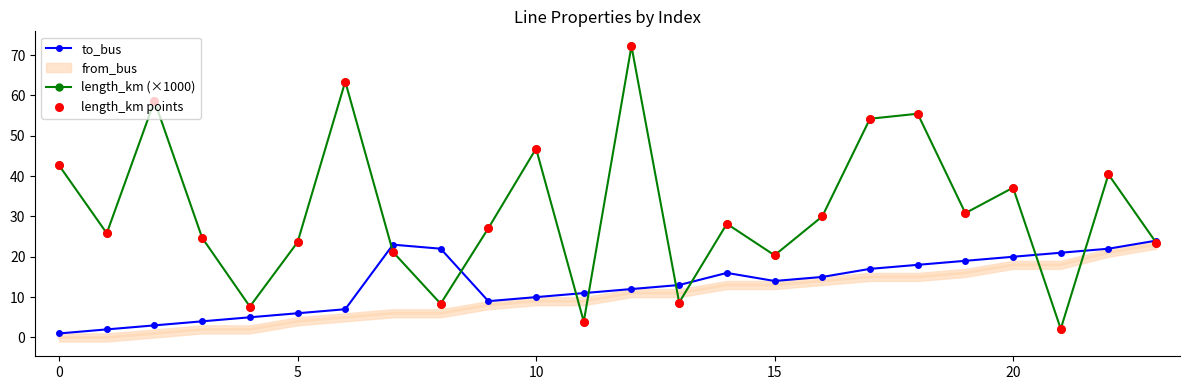

True or false: to_bus has more than 1 interior local peaks.

True